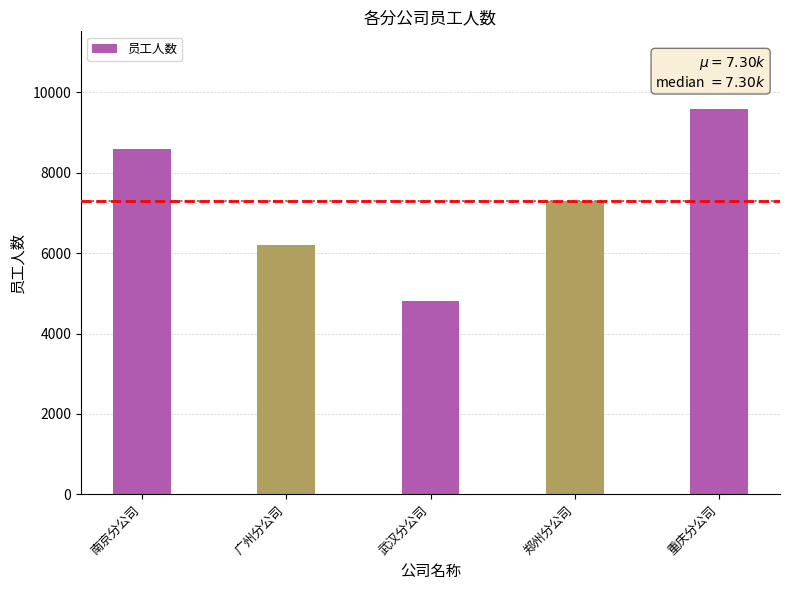

The chart shows a value of 10436 at 郑州分公司. True or false?

False